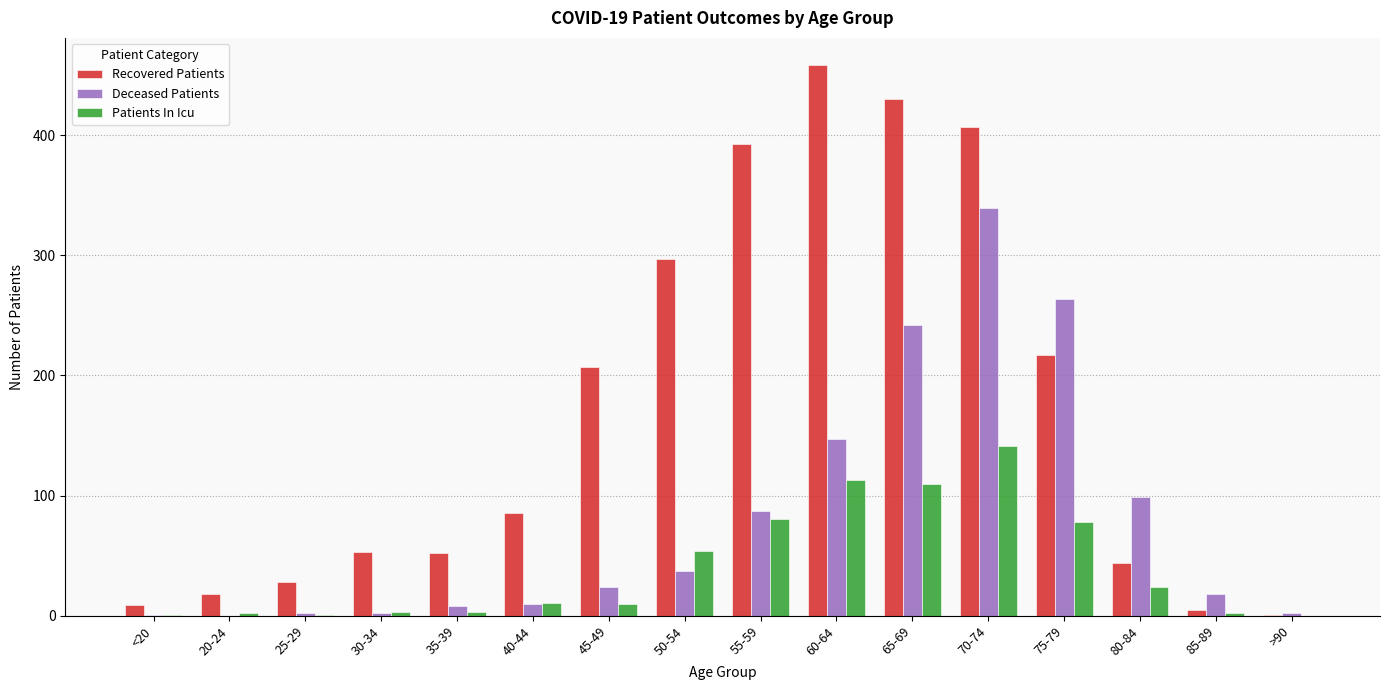

The Patients In Icu series shows 2 at 85-89. True or false?

True